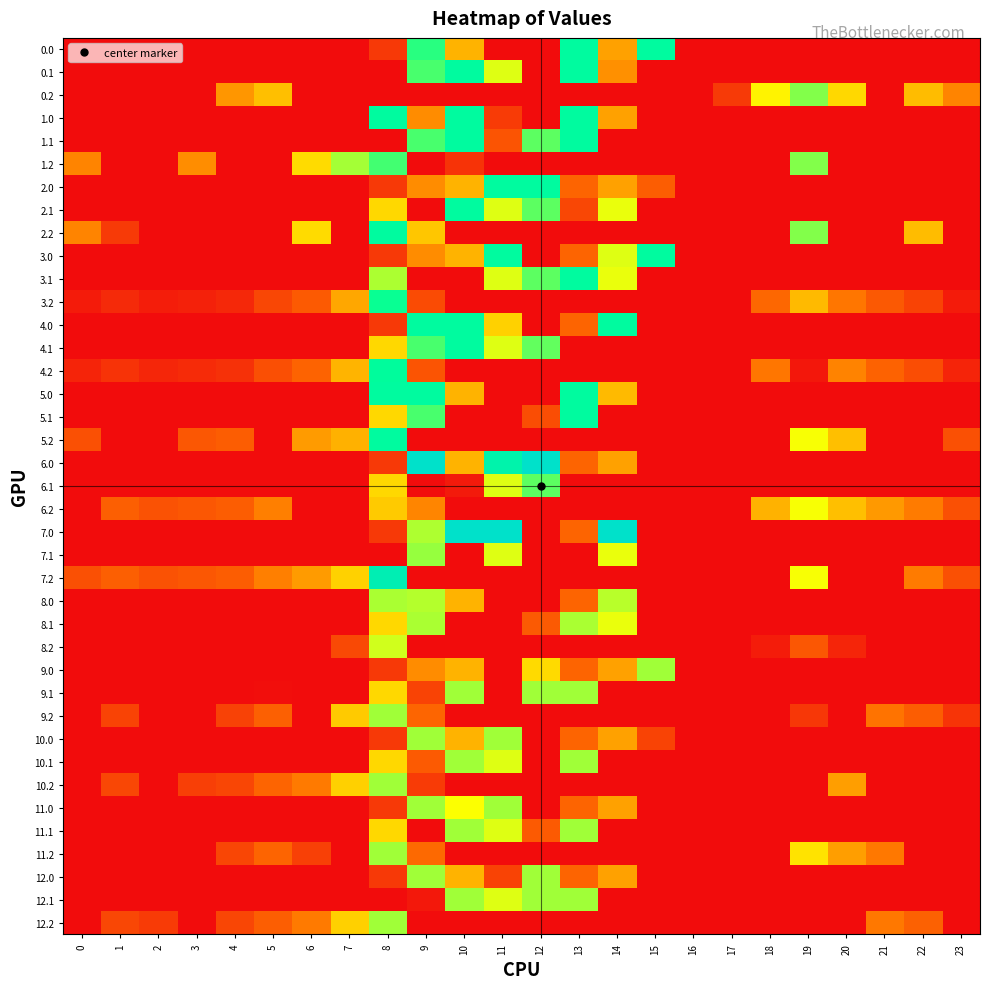

At which category is the sum across all series the highest?

8